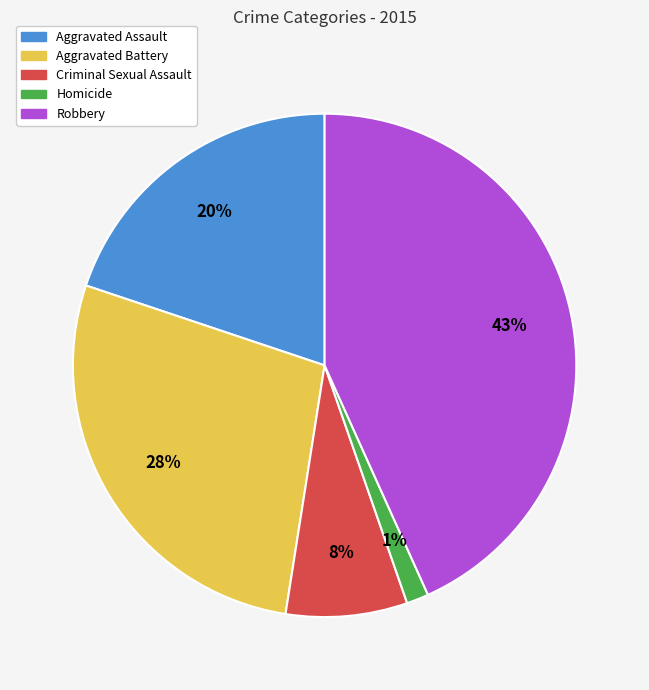

What is the largest slice in the pie chart?

Robbery